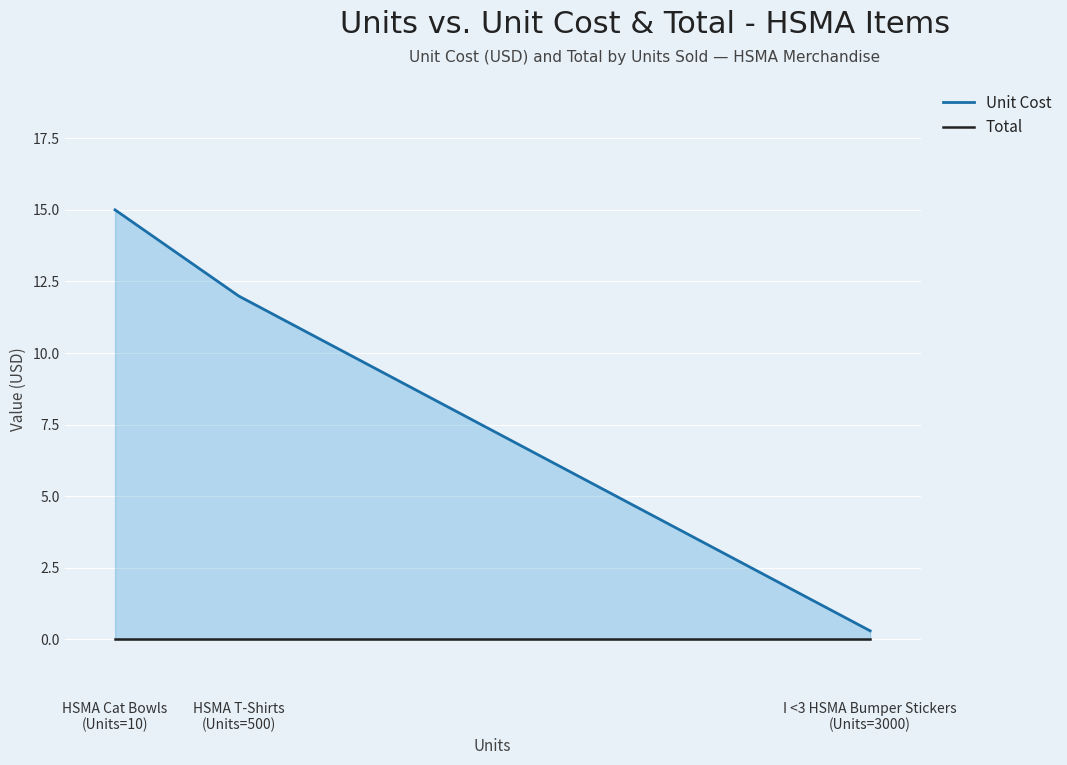

Which series has the largest total across all categories?

Unit Cost